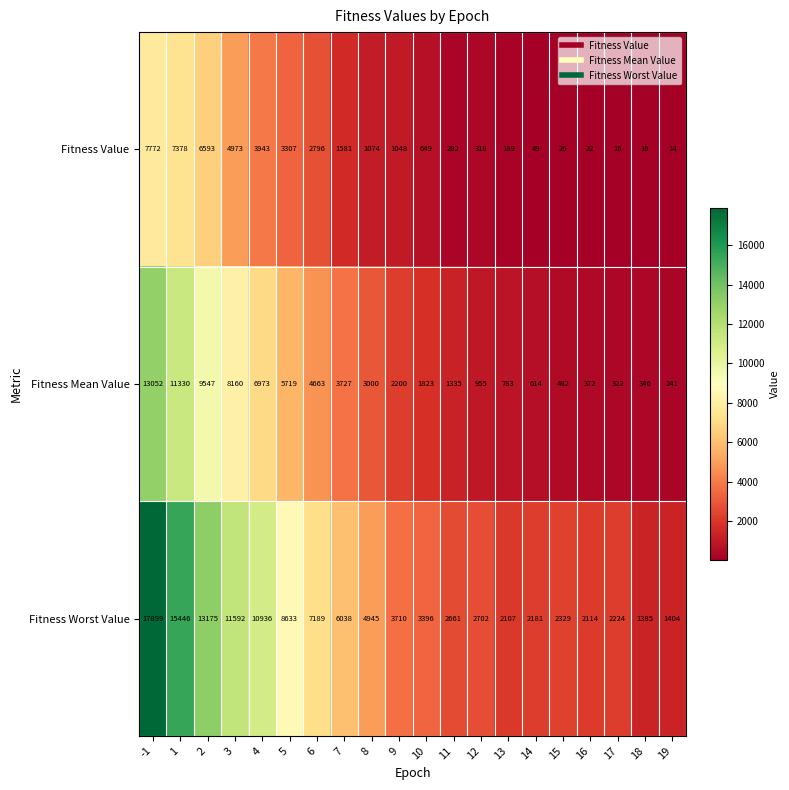

Which series has the widest spread of values?

Fitness Worst Value